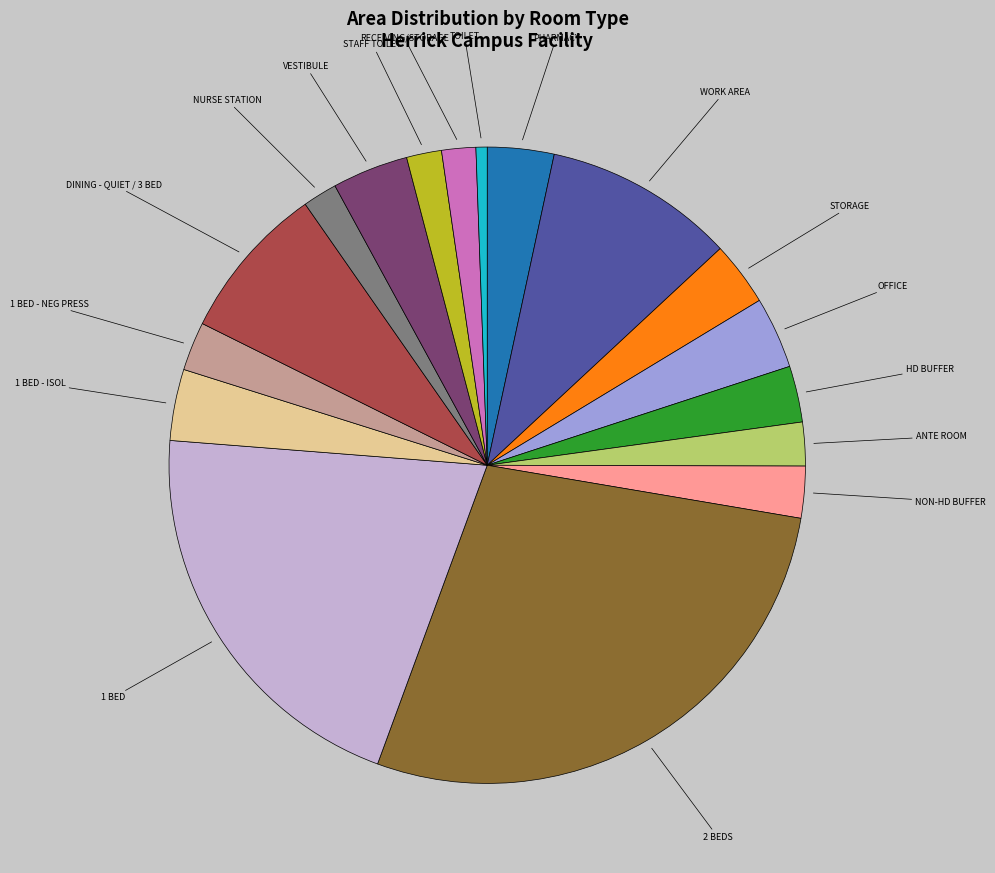

How many slices are in this pie chart?

17